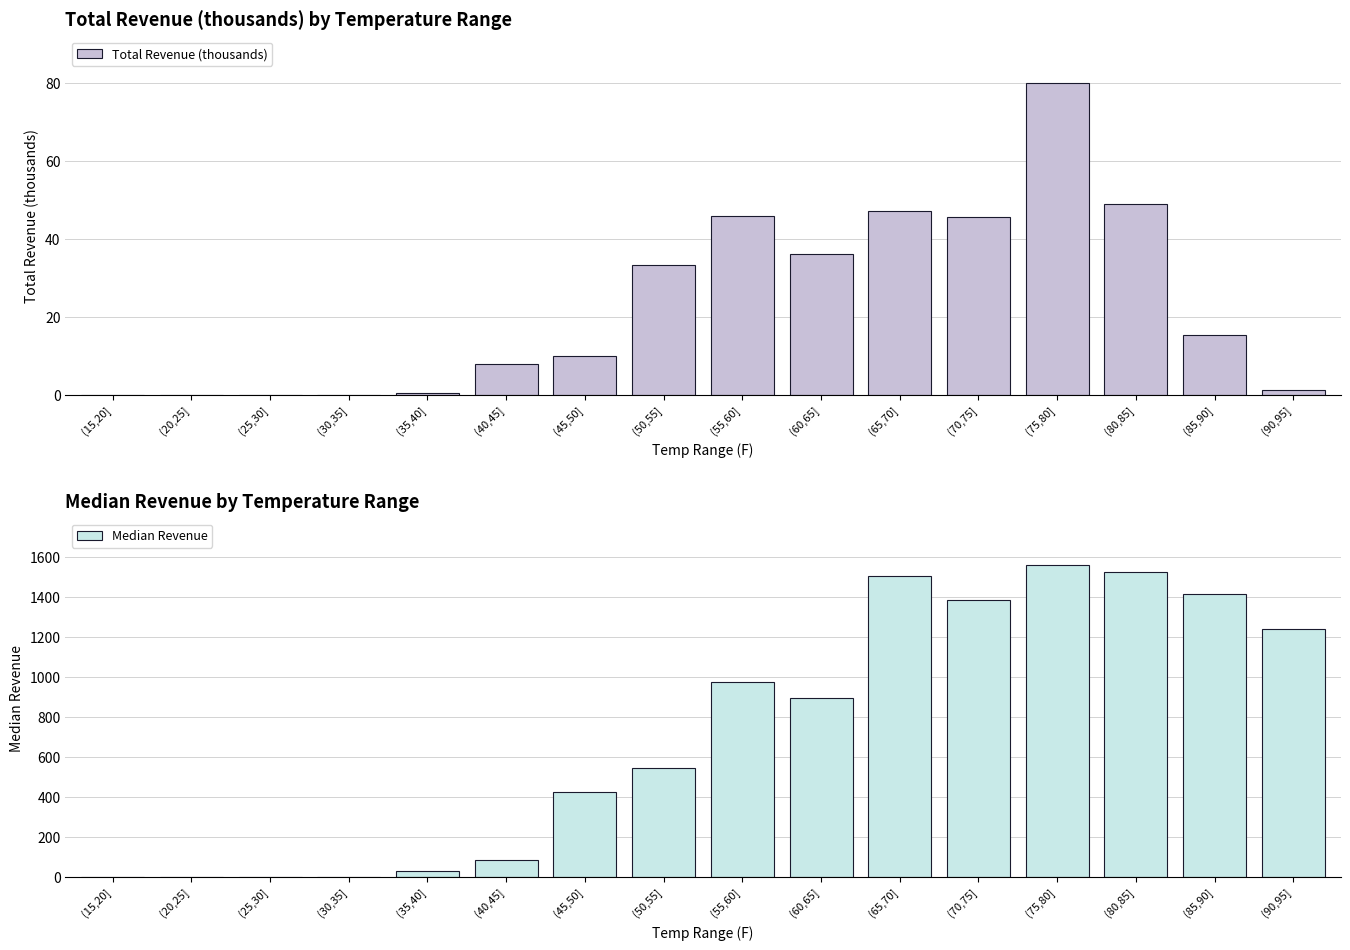

Is it true that Median Revenue equals 1523.6 at (80,85]?

True